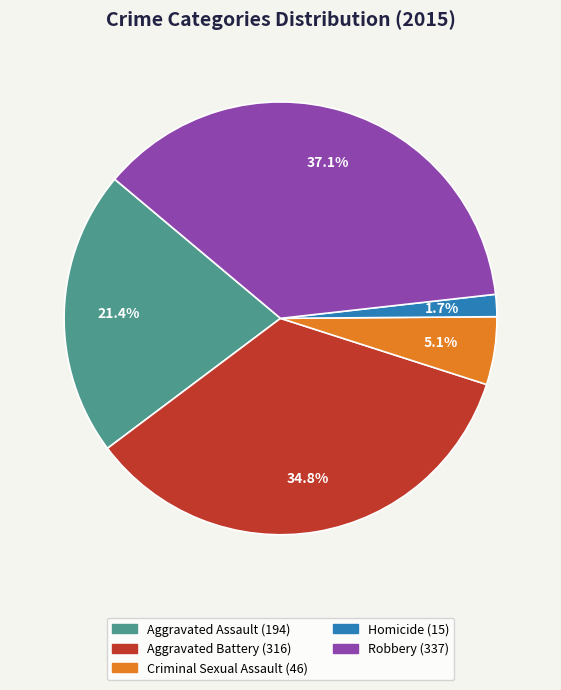

Rank the categories by value from highest to lowest.

Robbery, Aggravated Battery, Aggravated Assault, Criminal Sexual Assault, Homicide